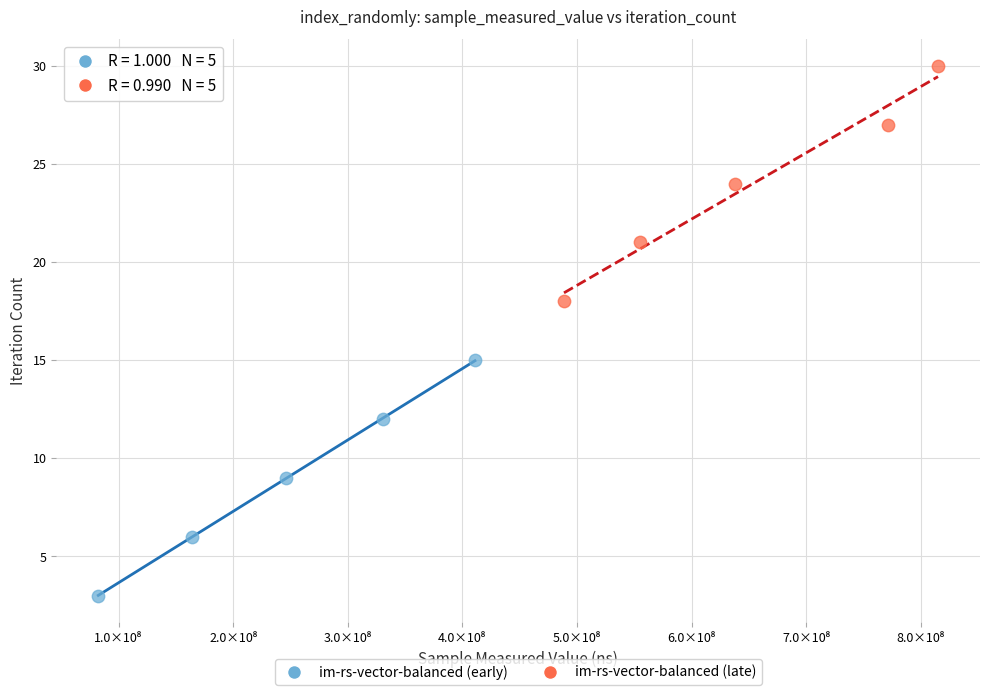

Which series reaches the minimum Y coordinate?

im-rs-vector-balanced (early)